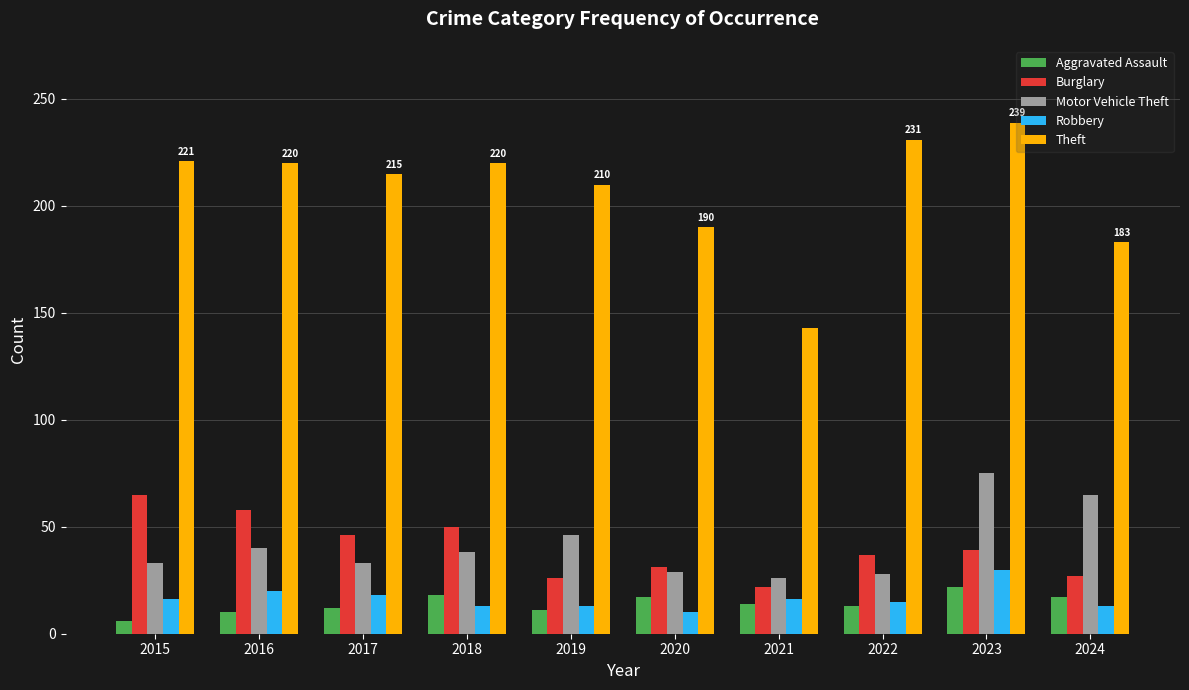

Where is Motor Vehicle Theft nearest to the value 50?

2019